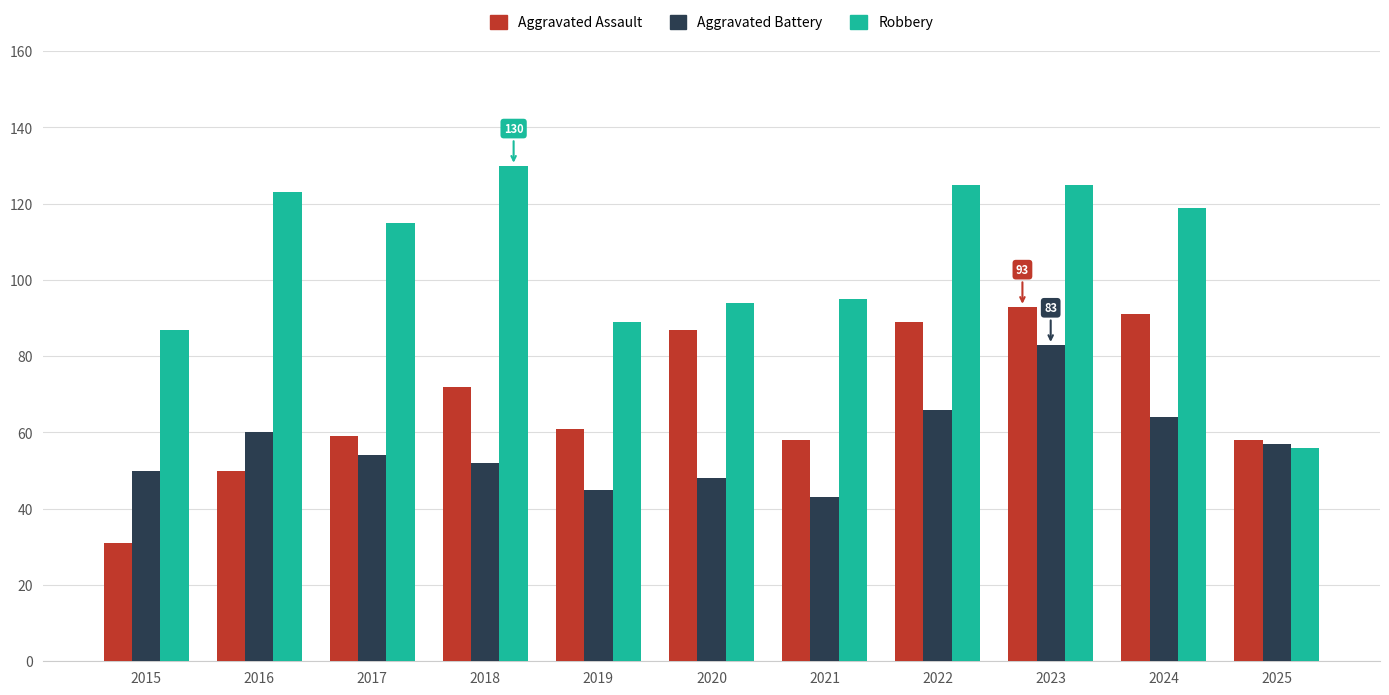

Reading right to left, extract all data points from this chart.

Aggravated Assault: 2025=58	2024=91	2023=93	2022=89	2021=58	2020=87	2019=61	2018=72	2017=59	2016=50	2015=31
Aggravated Battery: 2025=57	2024=64	2023=83	2022=66	2021=43	2020=48	2019=45	2018=52	2017=54	2016=60	2015=50
Robbery: 2025=56	2024=119	2023=125	2022=125	2021=95	2020=94	2019=89	2018=130	2017=115	2016=123	2015=87